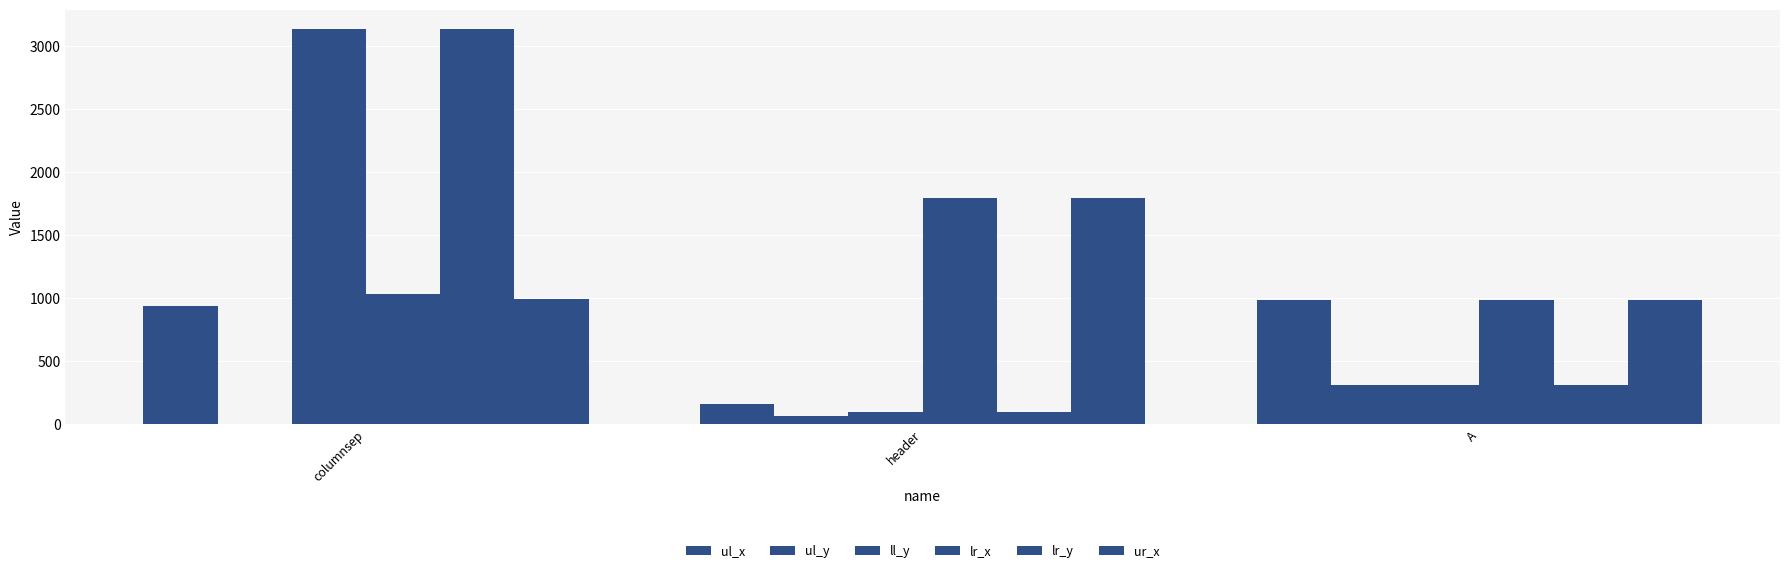

What is the minimum value for ll_y?

98